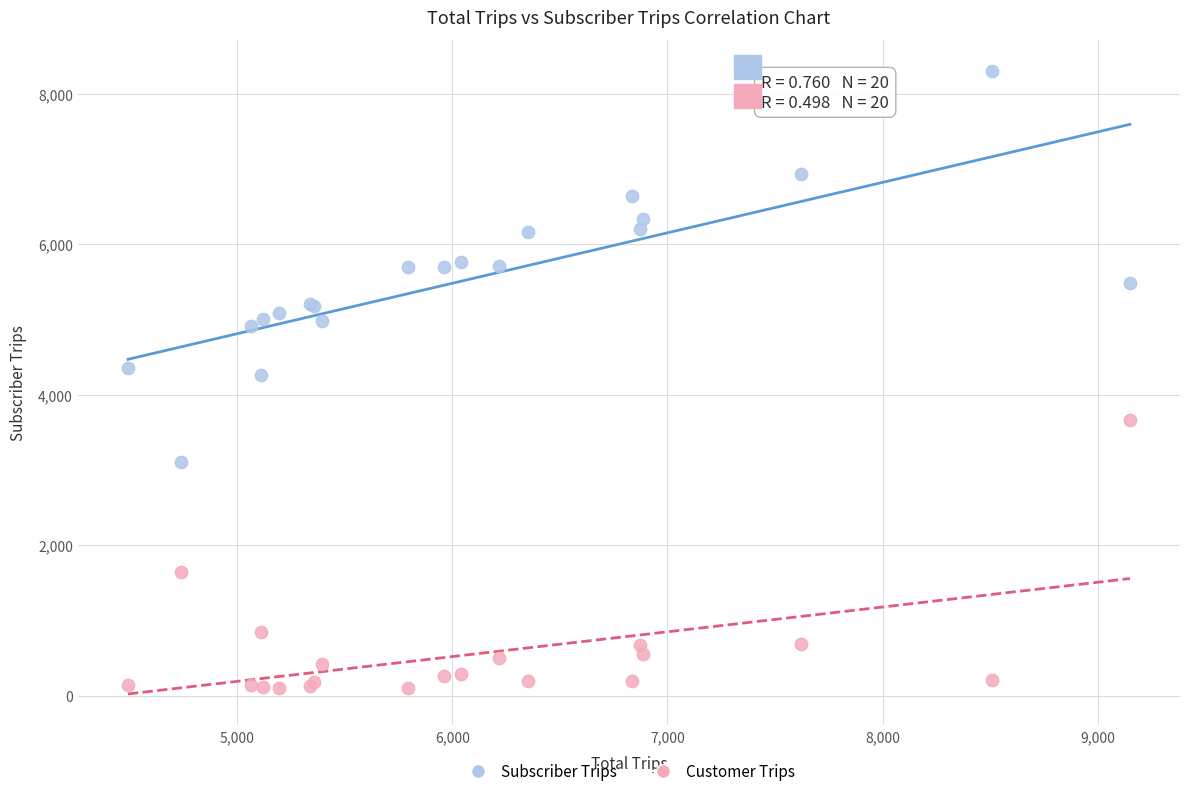

In the Customer Trips series, what Y value is closest to 1882?

1638